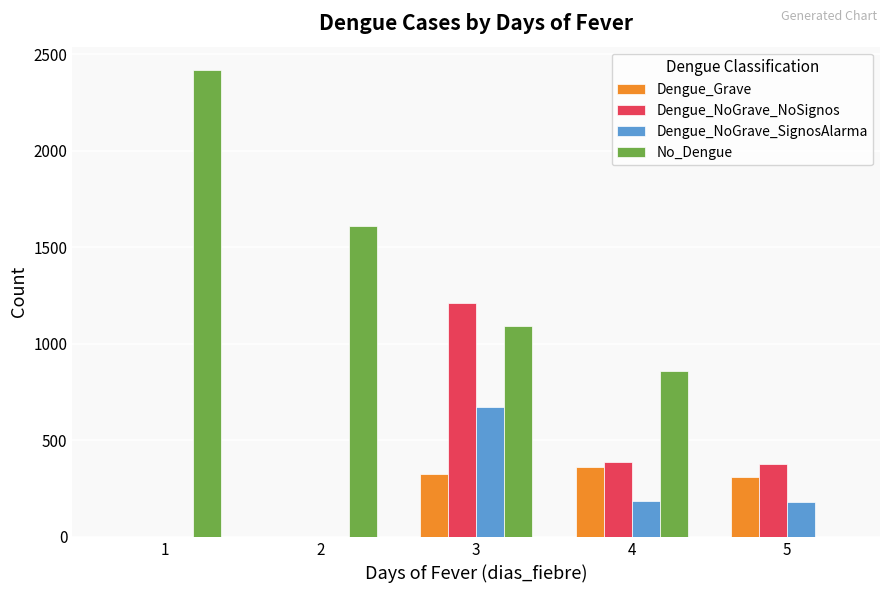

What is the sum of all Dengue_NoGrave_NoSignos values?

1980